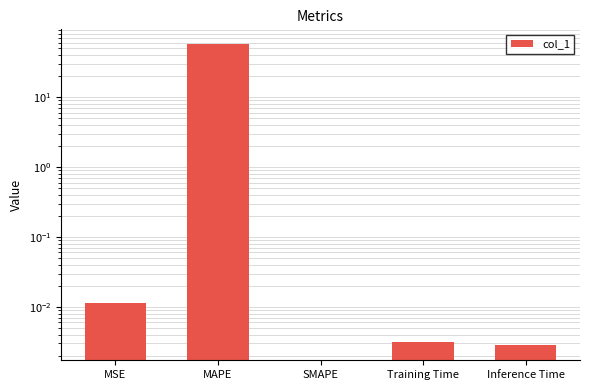

What is the label of the 5th bar from the left?

Inference Time